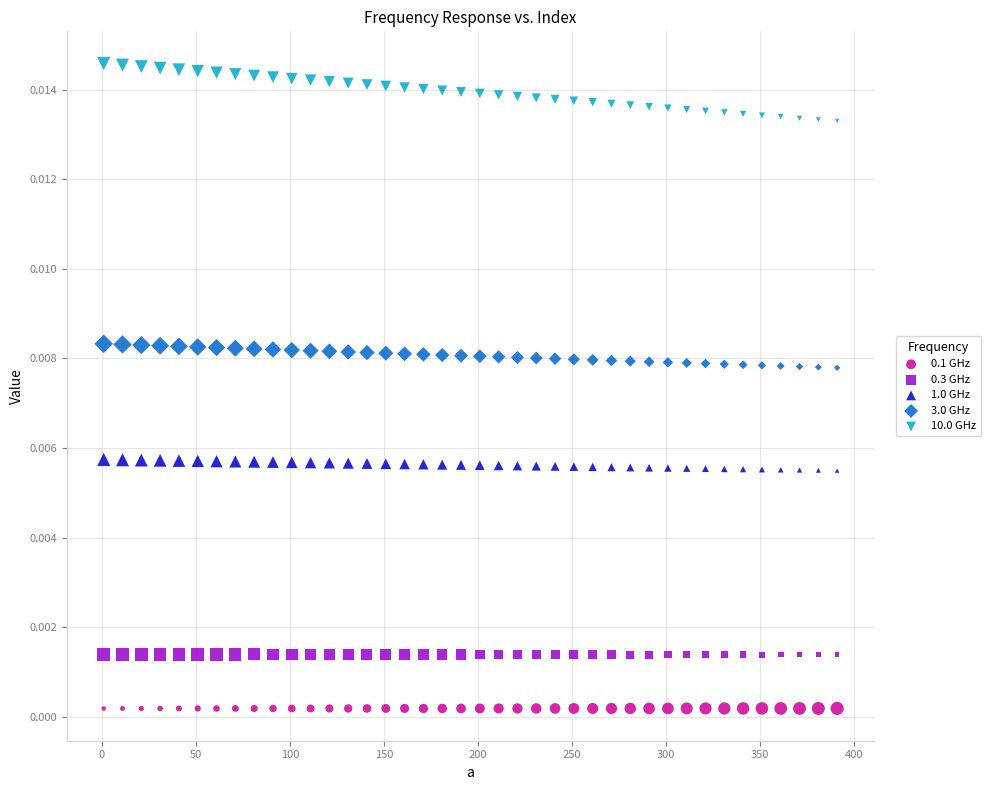

Across all data points, what is the range of X values (max minus min)?

390.0